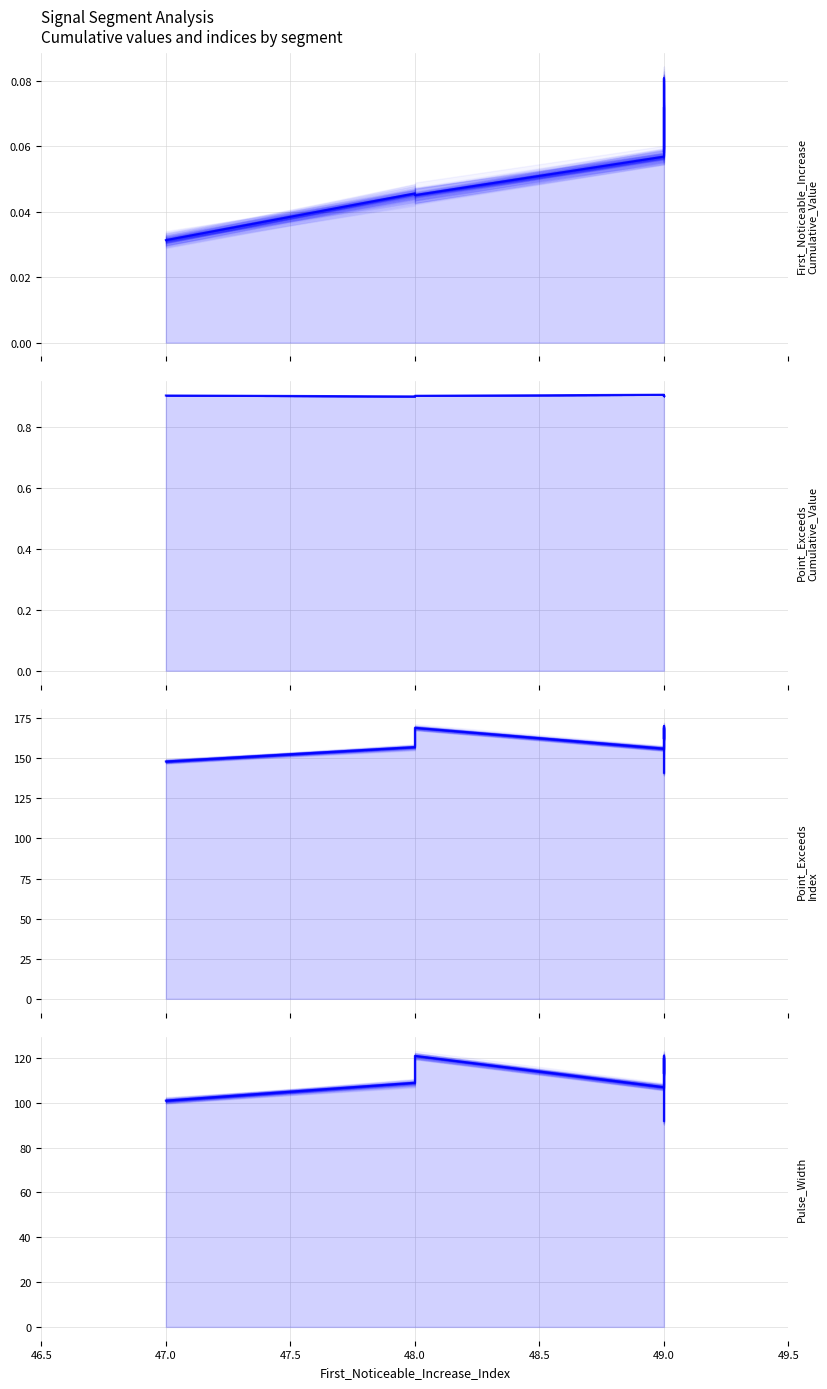

Which series has the widest spread of values?

Point_Exceeds_Index